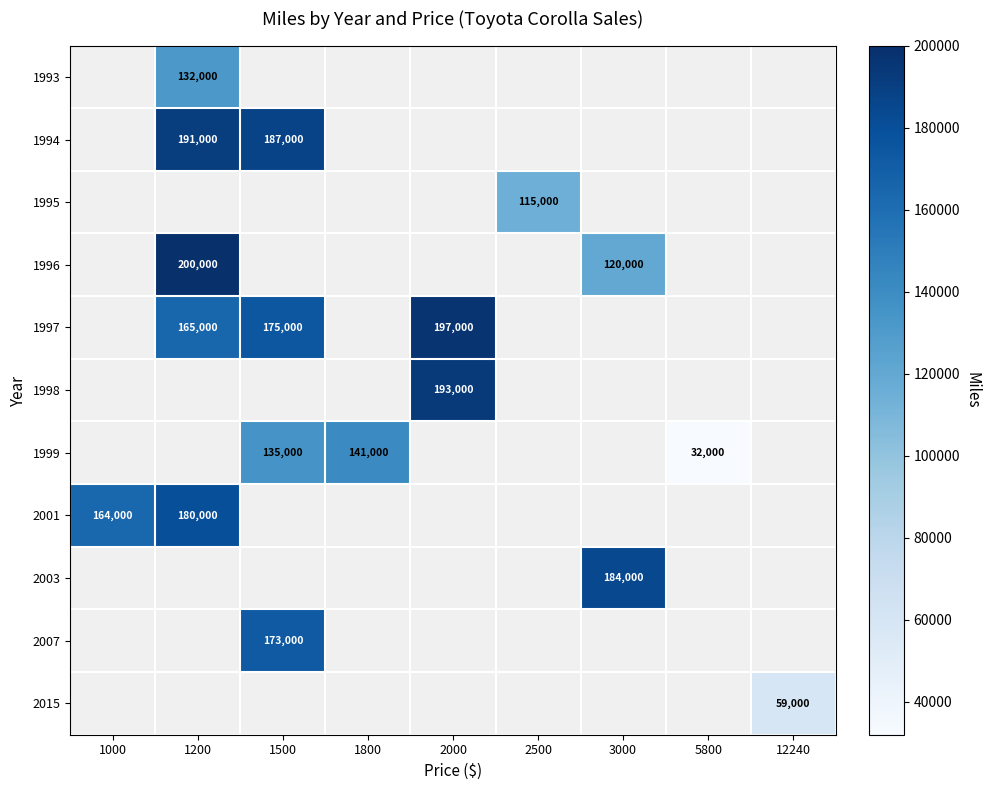

The 1994 series shows 107239 at 1500. True or false?

False